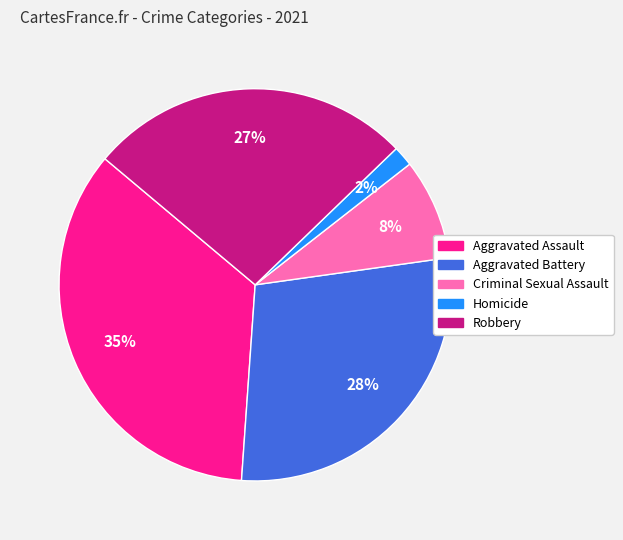

Between Robbery and Homicide, which is larger?

Robbery